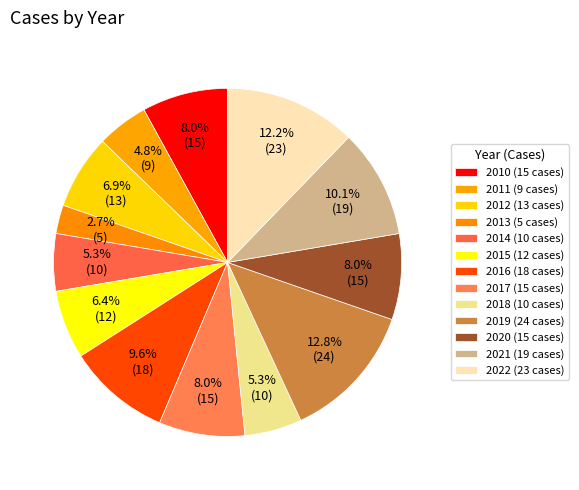

Combined, do 2016 and 2011 account for over 50%?

No